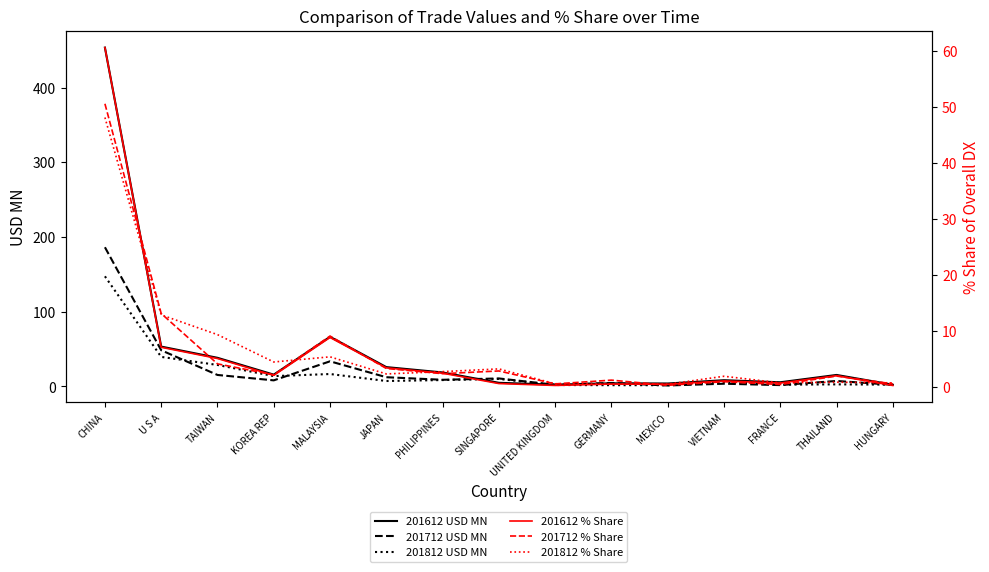

What position from the left is MALAYSIA?

5